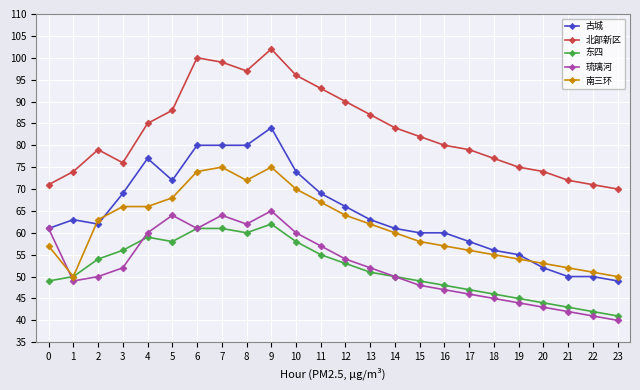

Between which two adjacent categories do 古城 and 南三环 first intersect?

1 and 2